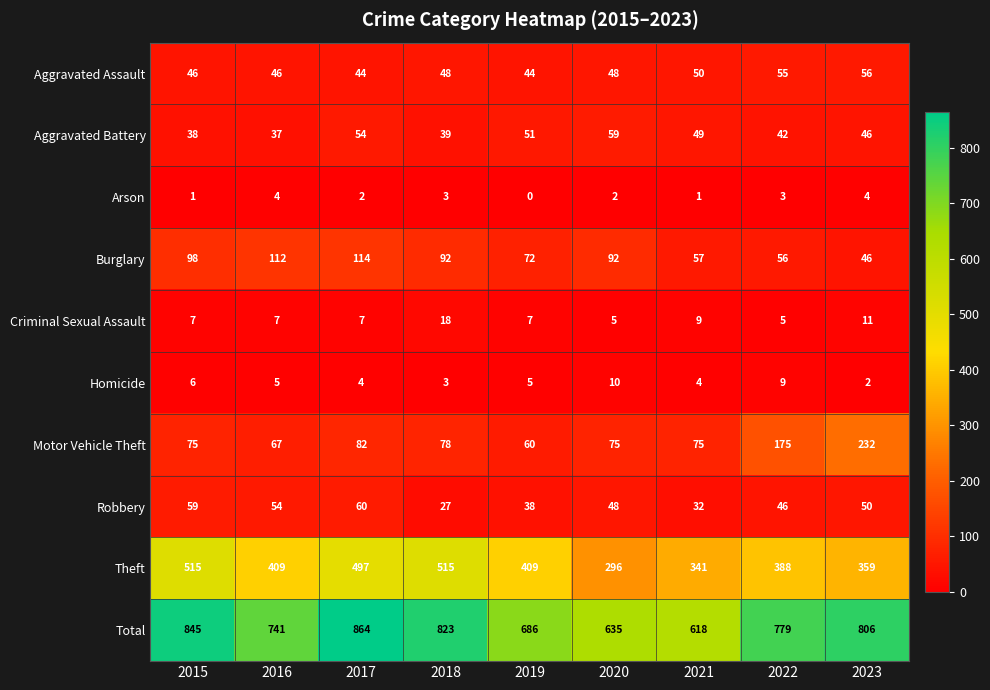

At which category does the chart reach its minimum across all series?

2019